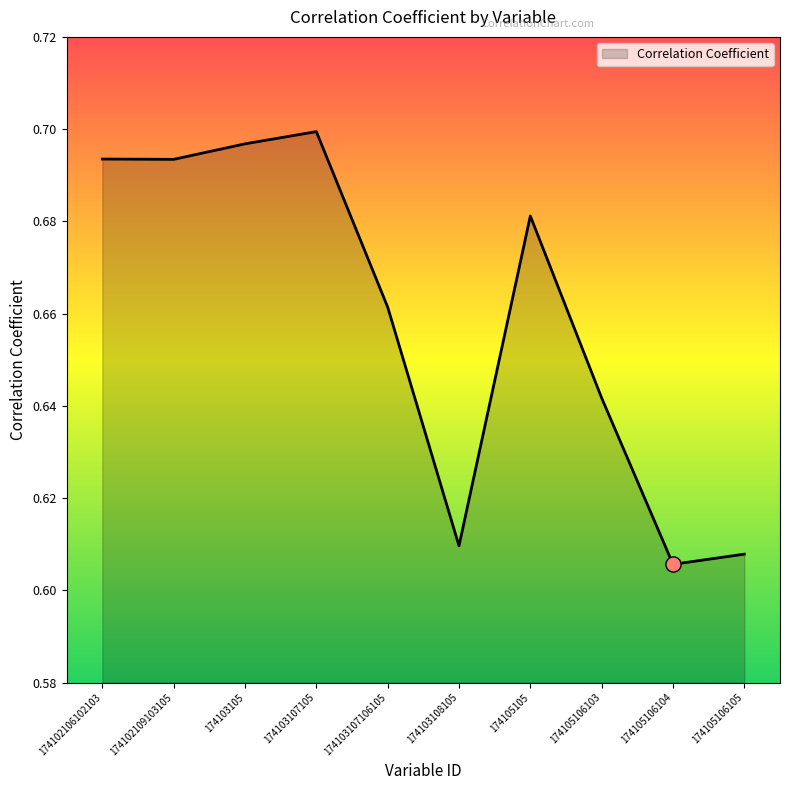

What is the change in value from 174103105 to 174103108105?

-0.1